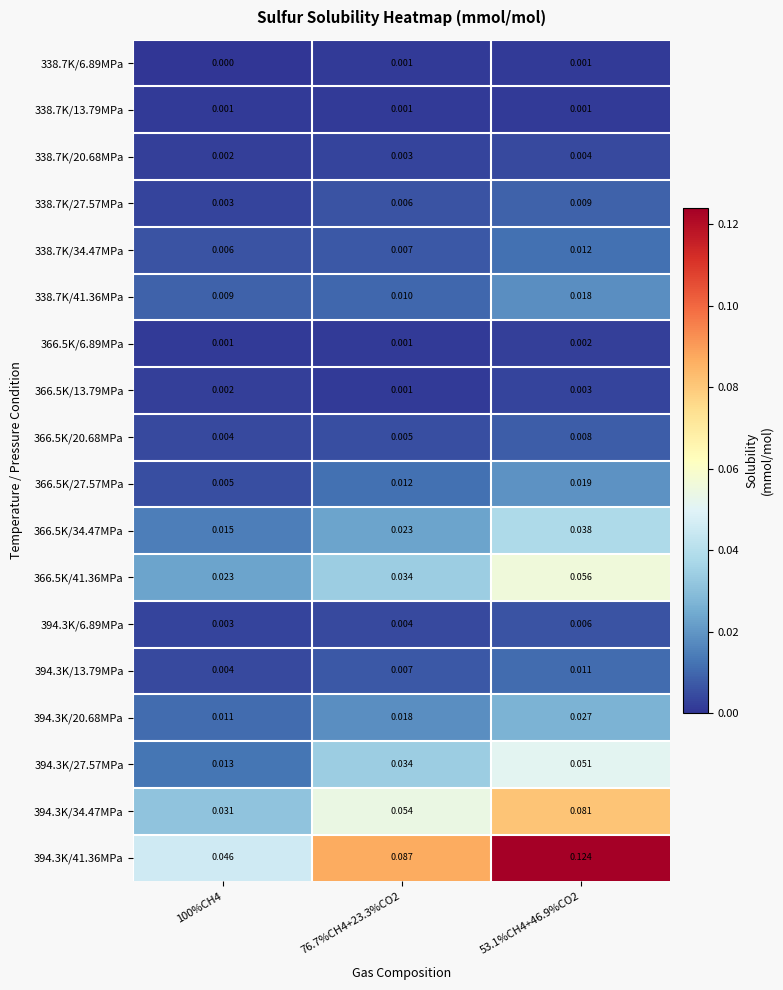

At which category is the sum across all series the highest?

53.1%CH4+46.9%CO2